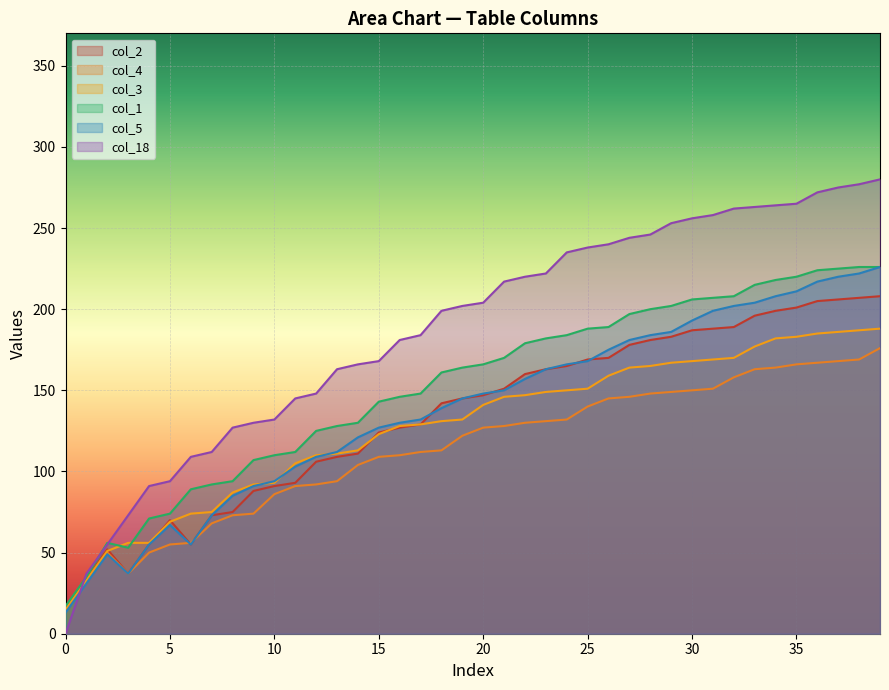

What is the value of the col_3 point at the 39th from the left?

187